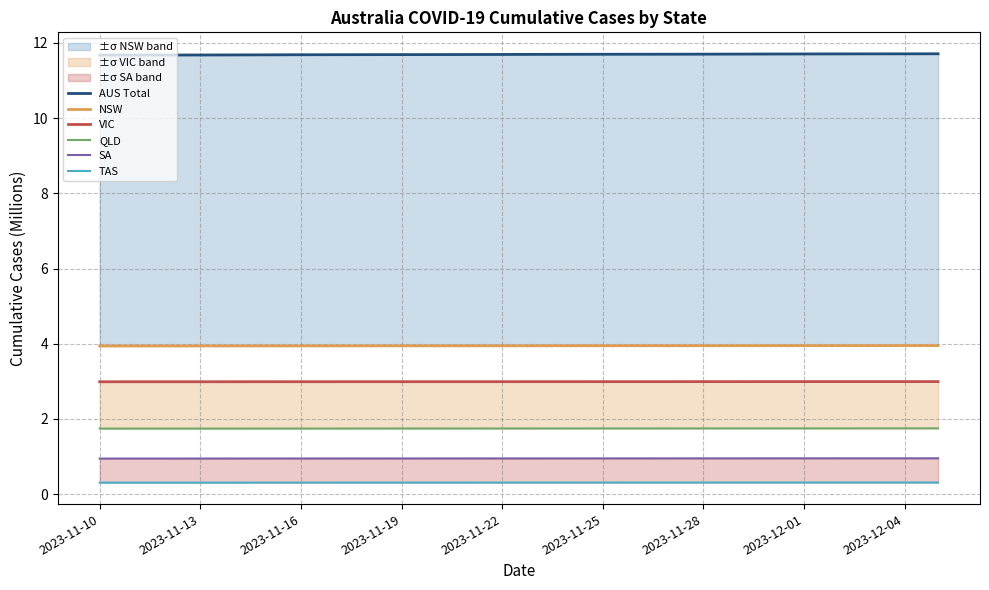

The AUS Total series shows 11.7 at 2023-12-04. True or false?

True